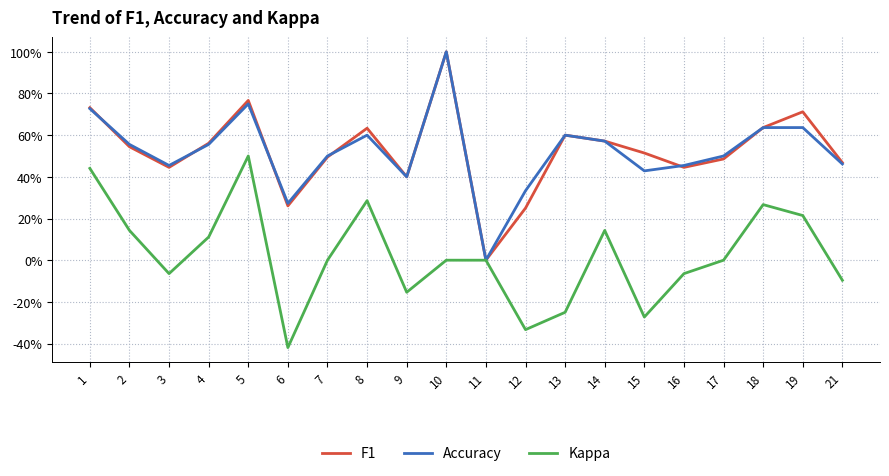

Rank the series by their maximum value, from lowest to highest.

Kappa, F1, Accuracy